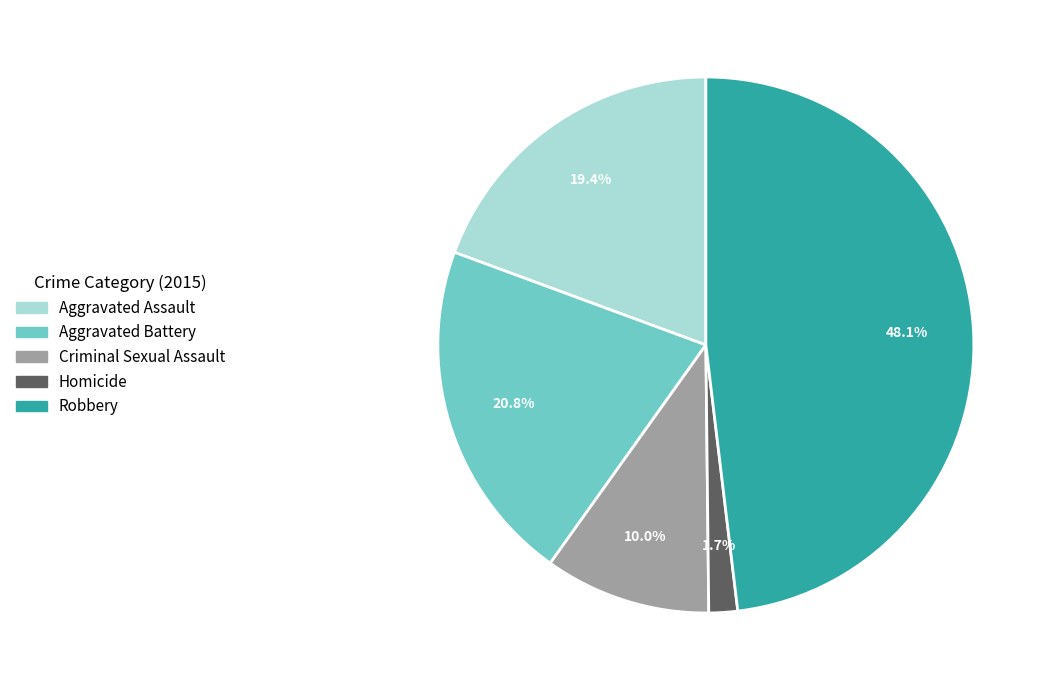

Count the number of slices in the pie.

5